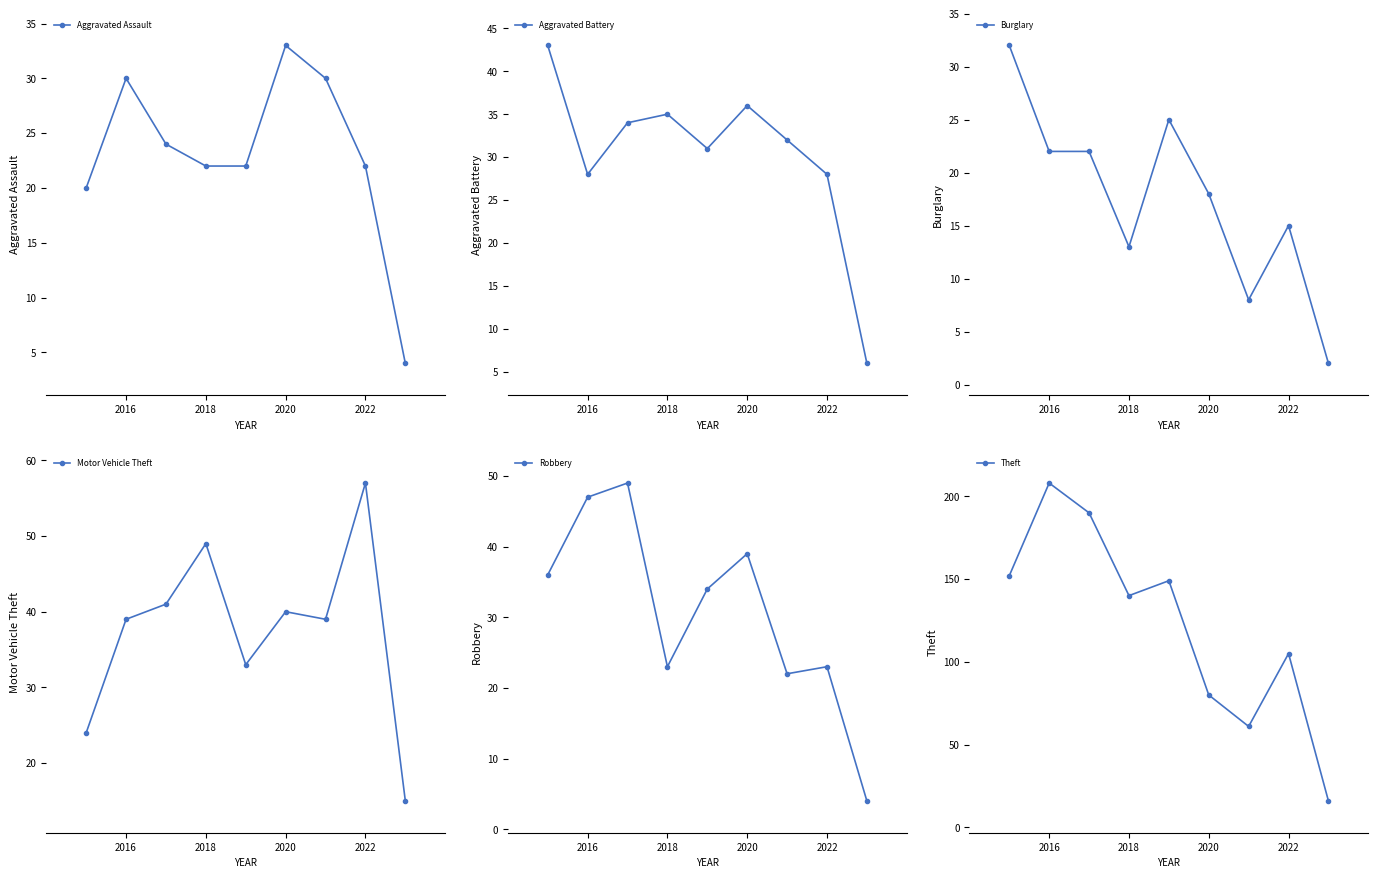

True or false: Theft and Robbery cross at least once.

False